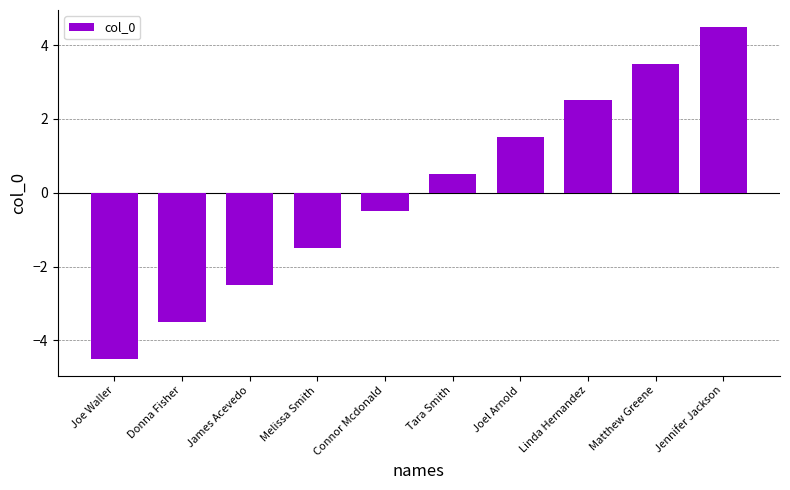

List the labels in order of value, smallest first.

Joe Waller, Donna Fisher, James Acevedo, Melissa Smith, Connor Mcdonald, Tara Smith, Joel Arnold, Linda Hernandez, Matthew Greene, Jennifer Jackson